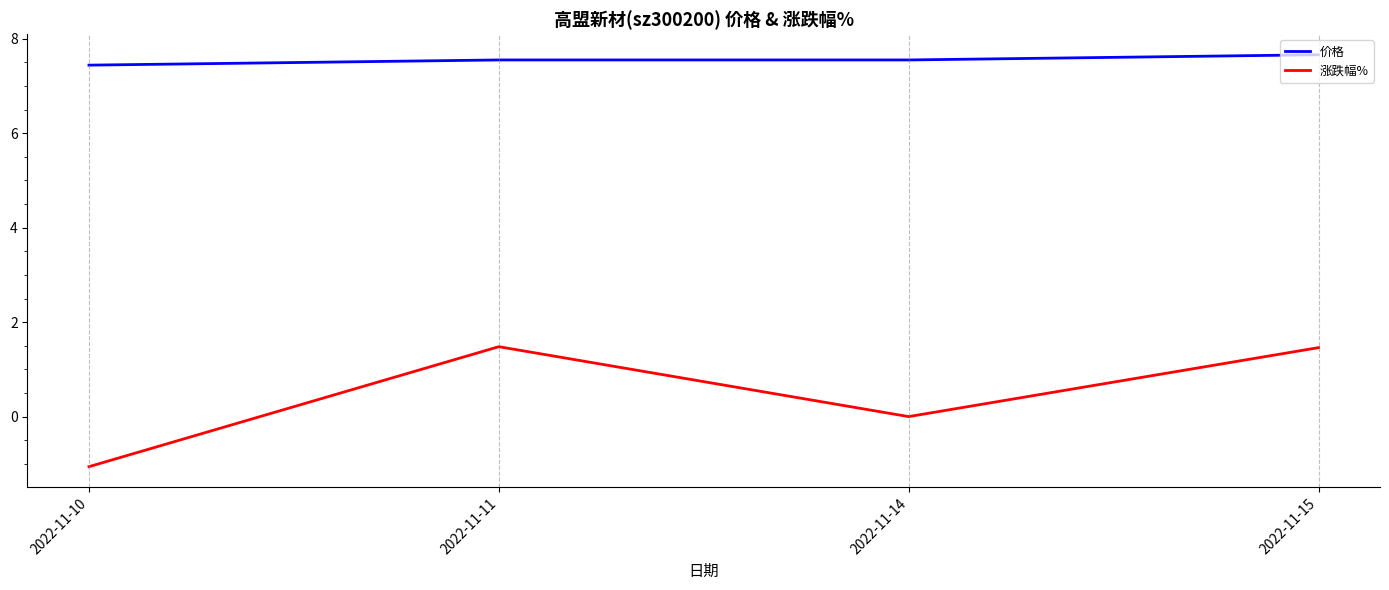

What is the total value across all series at 2022-11-11?

9.0